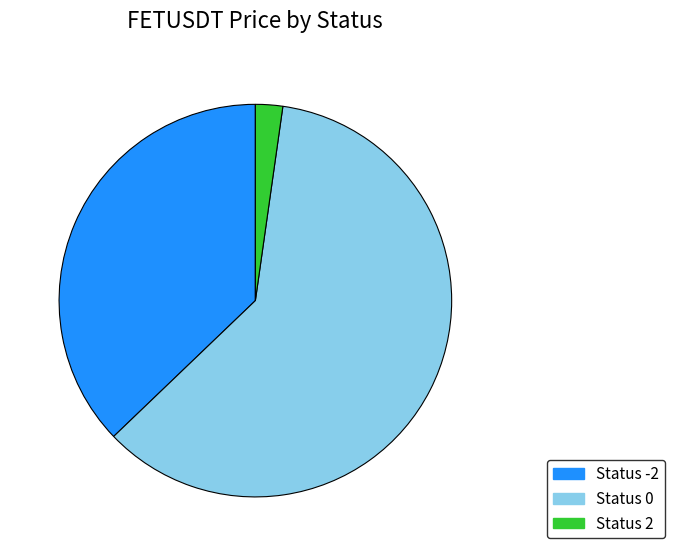

Rank the categories by value from highest to lowest.

Status 0, Status -2, Status 2